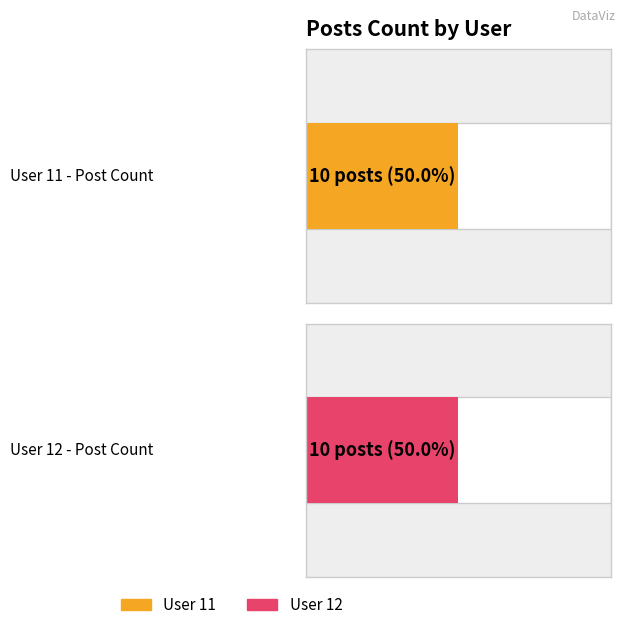

Rank the series by their average value, from lowest to highest.

User 11, User 12